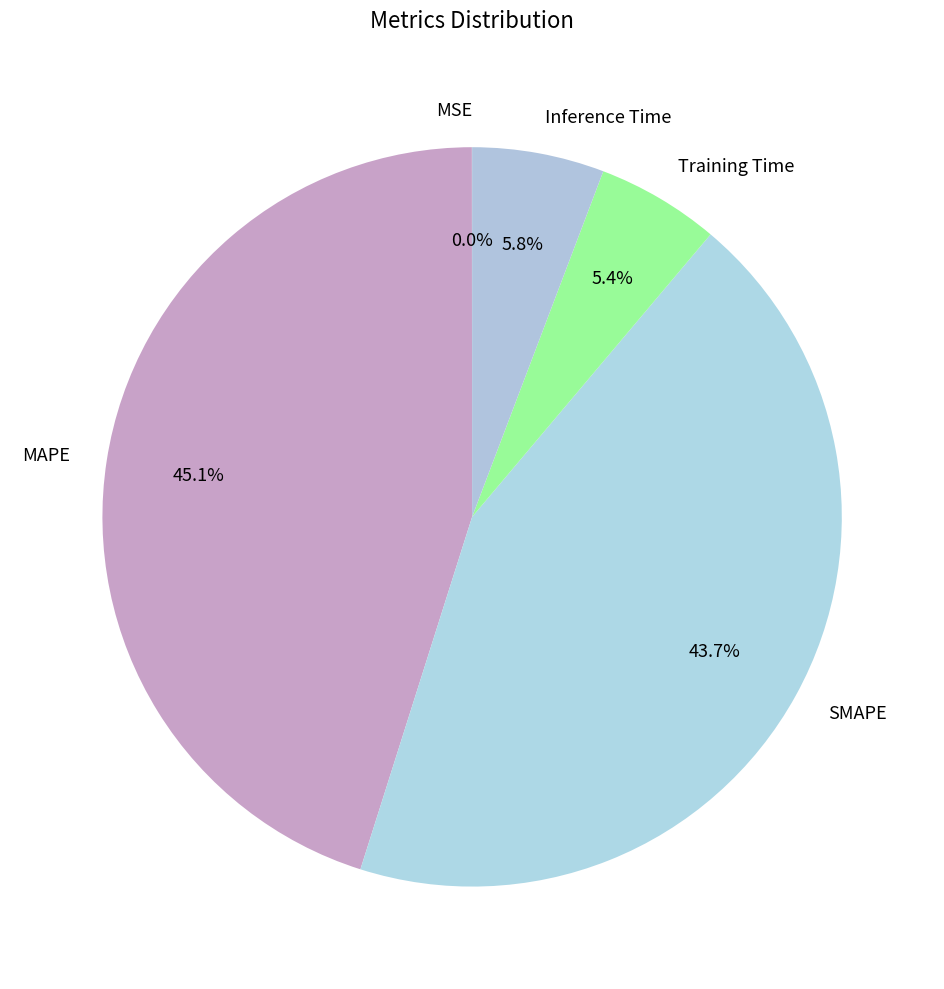

Between MAPE and SMAPE, which is larger?

MAPE